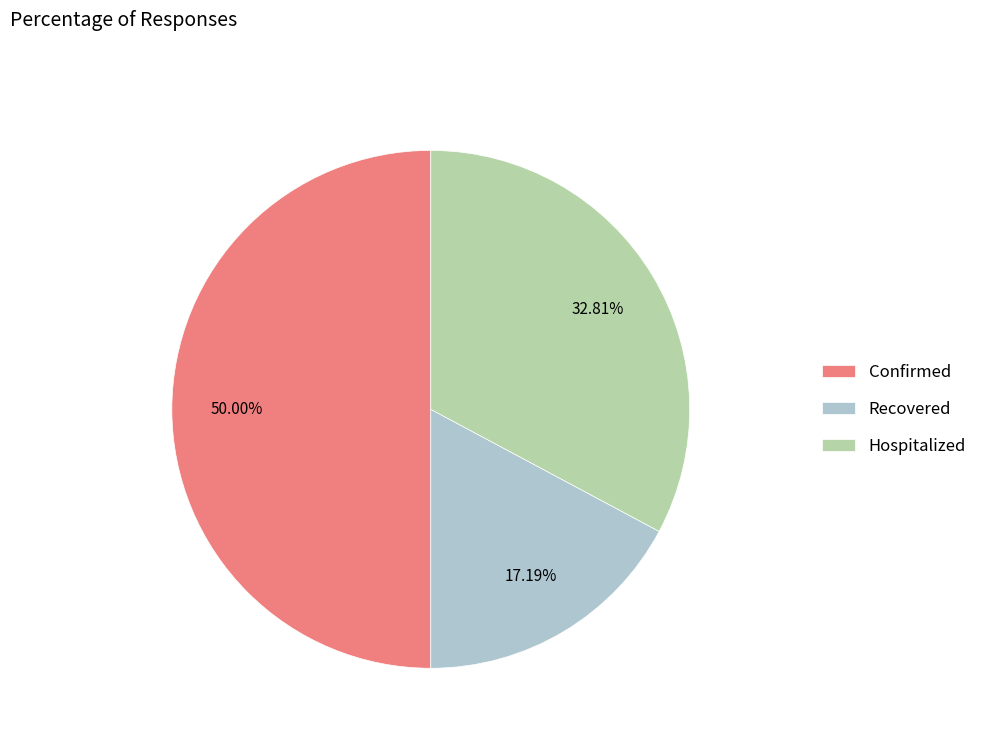

What is the ratio of the value at Confirmed to the value at Recovered?

2.9